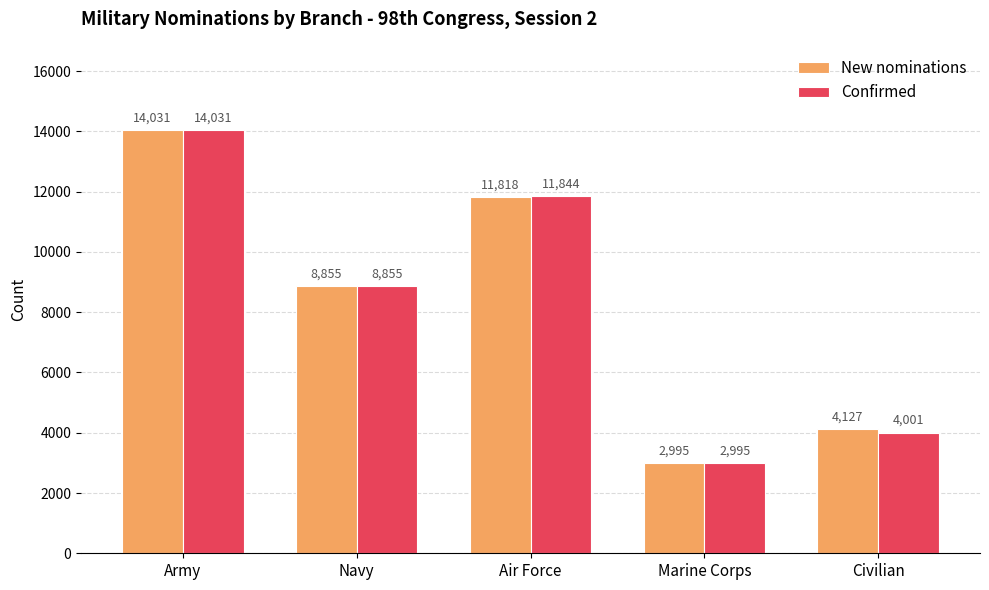

Which series has the largest total across all categories?

New nominations